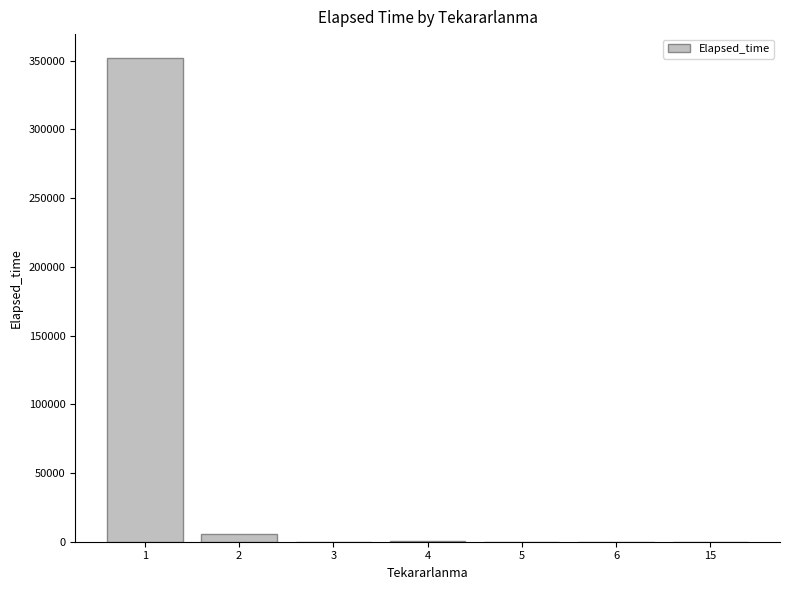

List the labels in order of value, smallest first.

3, 15, 5, 6, 4, 2, 1